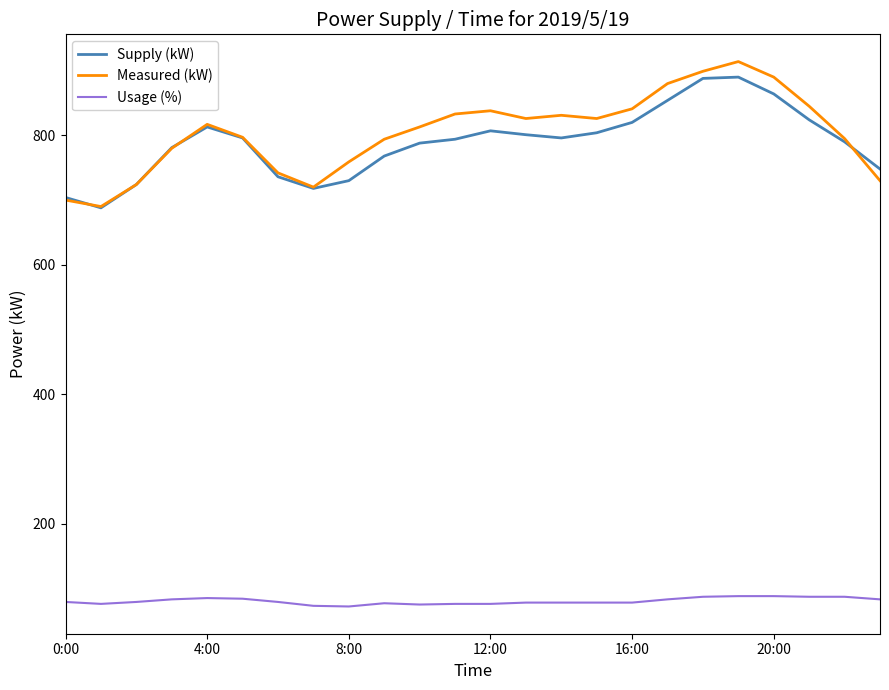

What is the lowest value of the Usage (%) series?

72